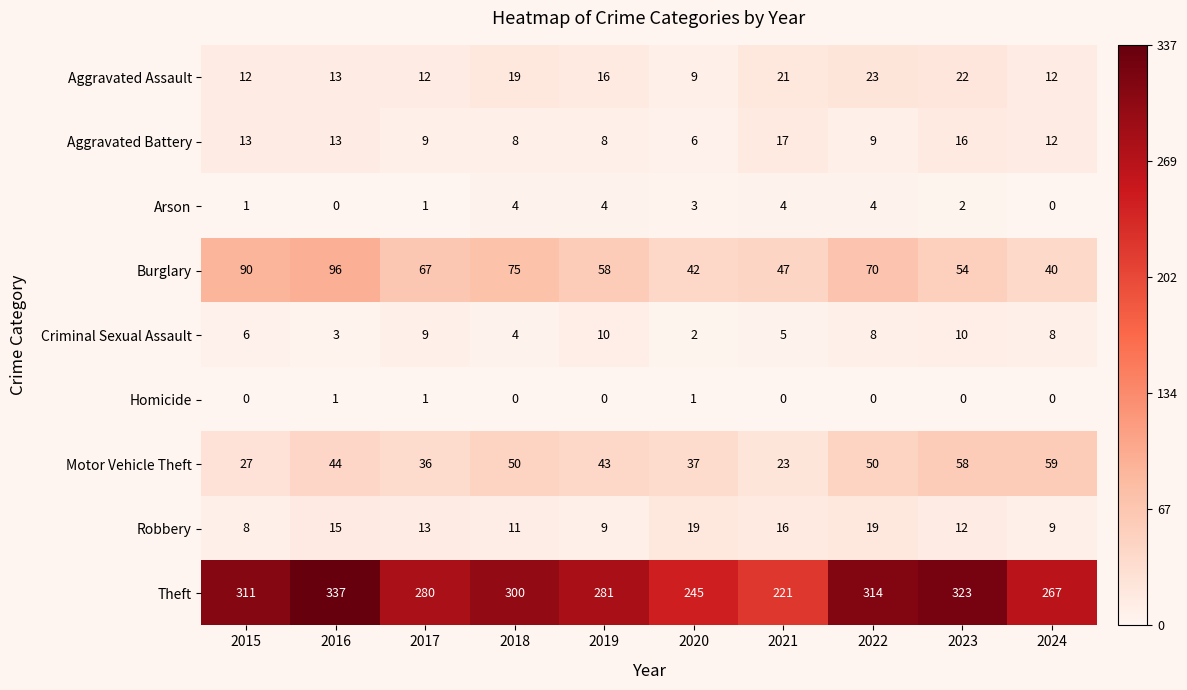

What is the difference between the Robbery values at 2018 and 2015?

3